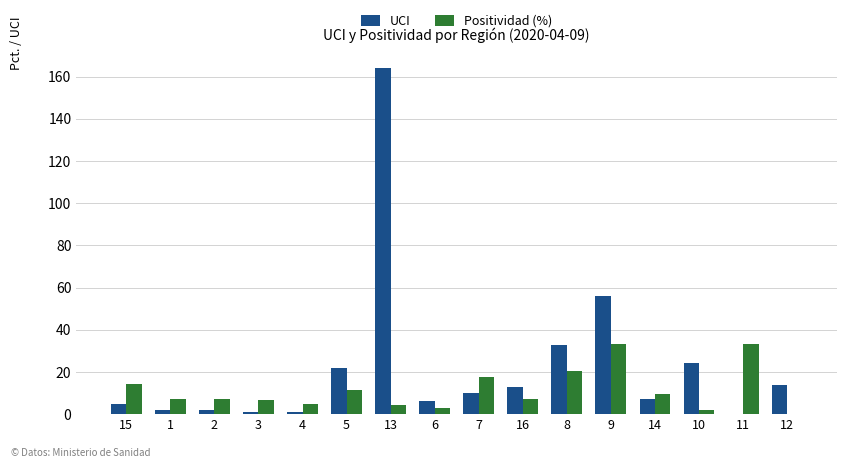

What is the highest value of the Positividad (%) series?

33.4